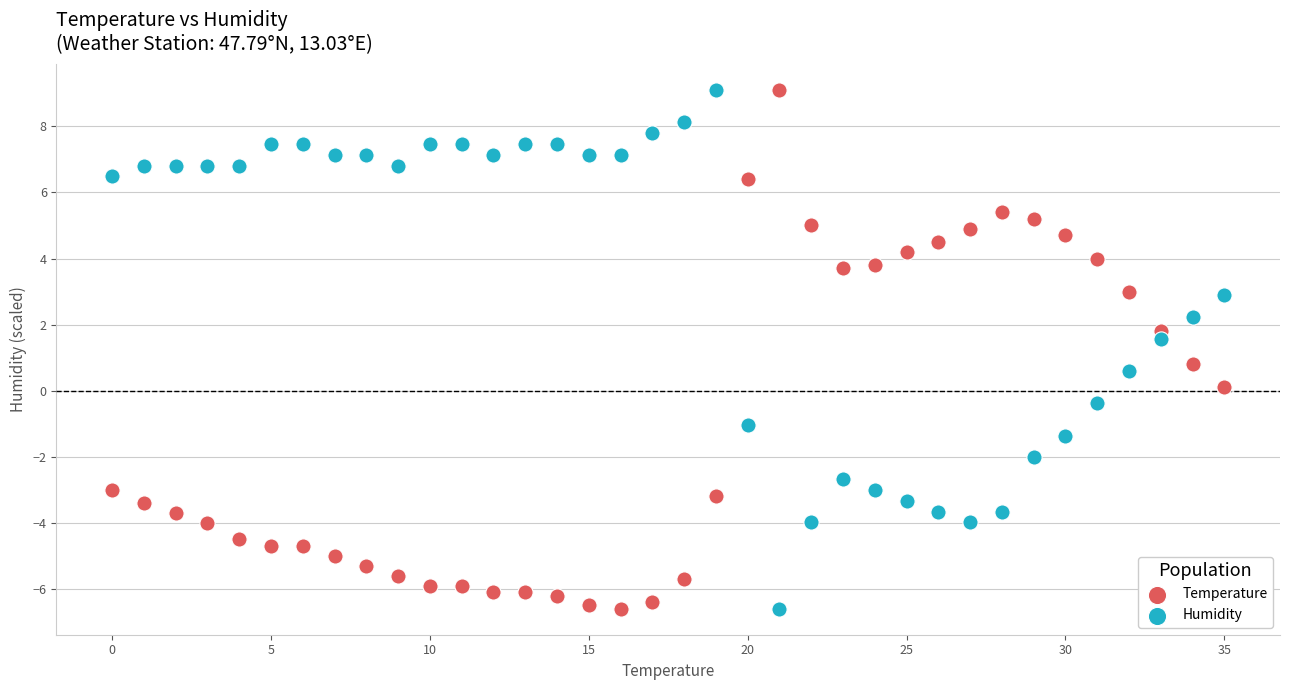

Across all data points, what is the range of Y values (max minus min)?

15.7